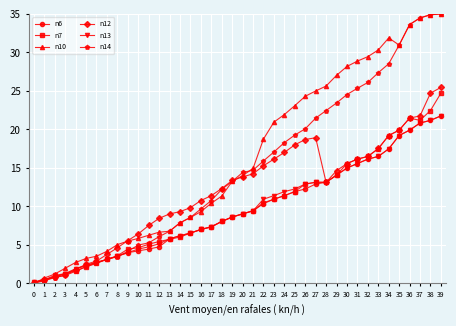

Which series changed the most between 29 and 35?

n14